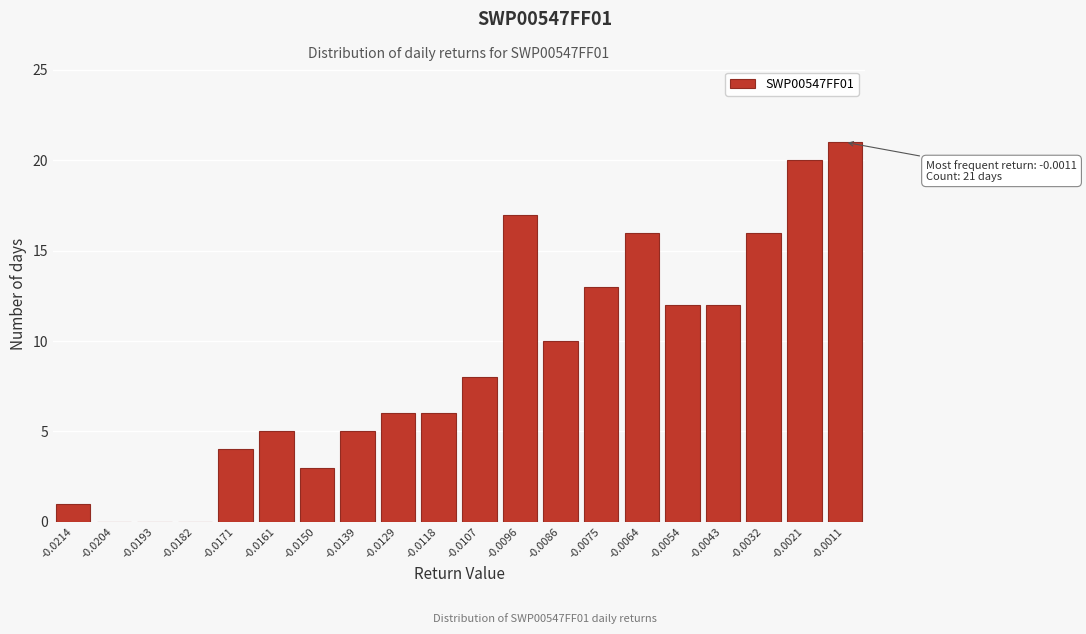

Reading left to right, extract all data points from this chart.

-0.0214=1	-0.0204=0	-0.0193=0	-0.0182=0	-0.0171=4	-0.0161=5	-0.0150=3	-0.0139=5	-0.0129=6	-0.0118=6	-0.0107=8	-0.0096=17	-0.0086=10	-0.0075=13	-0.0064=16	-0.0054=12	-0.0043=12	-0.0032=16	-0.0021=20	-0.0011=21